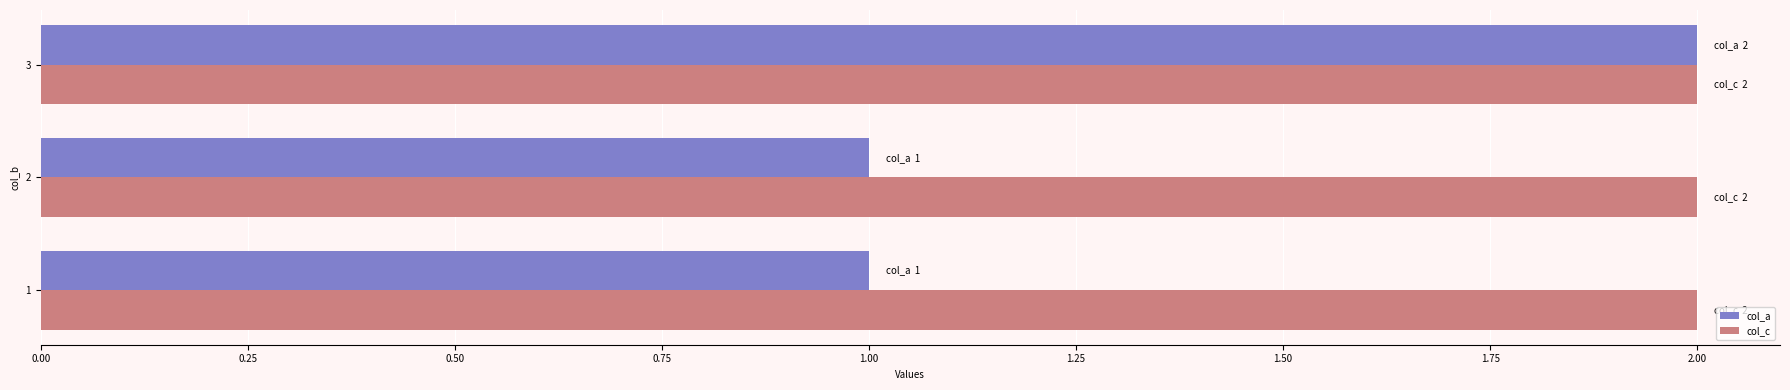

What is the smallest value displayed?

1